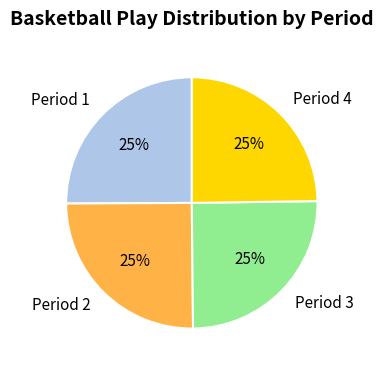

True or false: Period 1 accounts for 25% of the total.

True